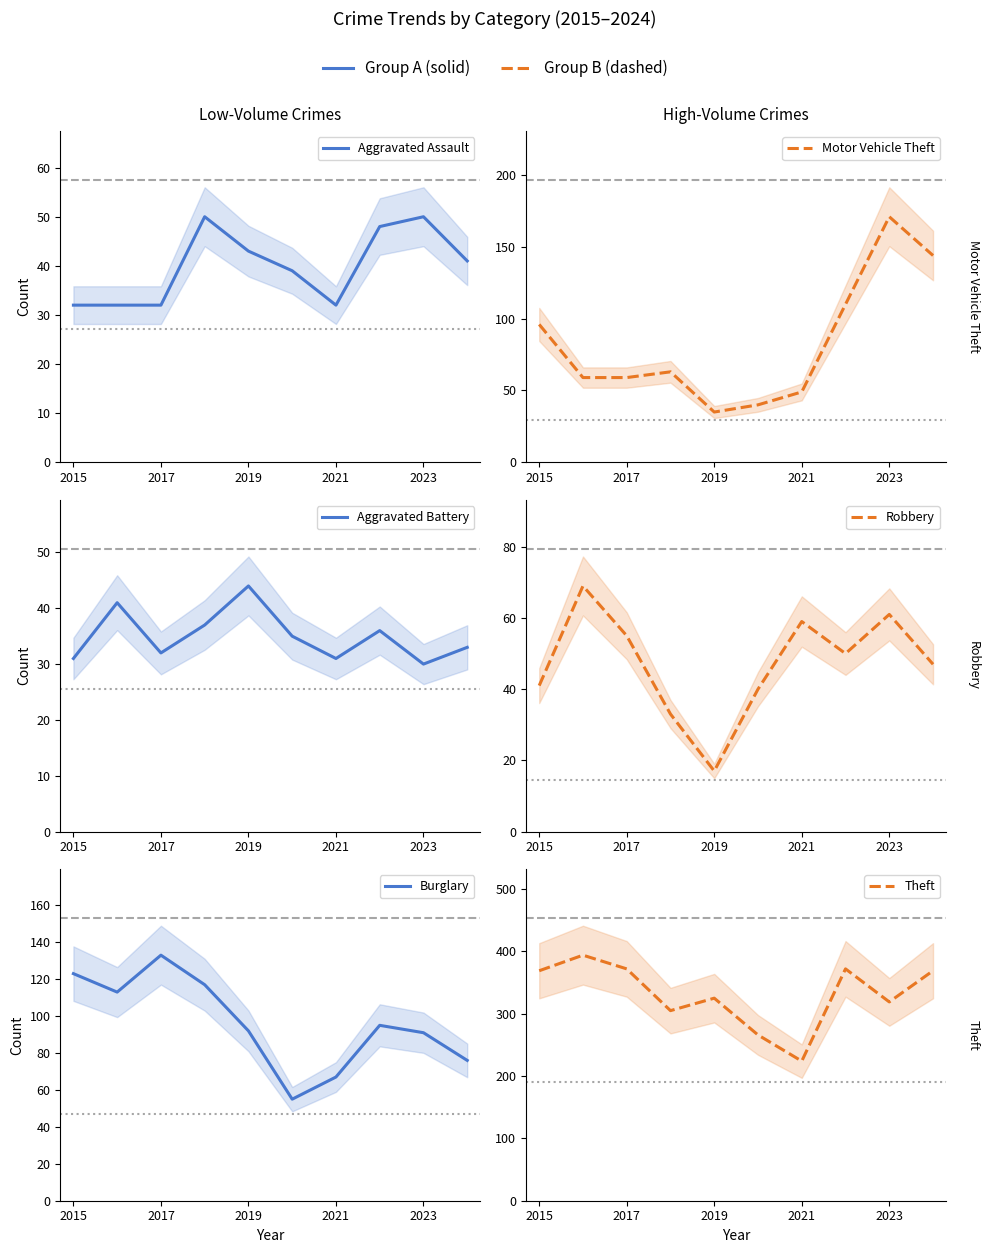

Reading right to left, list all the values displayed in this chart.

Aggravated Assault: 41	50	48	32	39	43	50	32	32	32
Motor Vehicle Theft: 144	171	110	49	40	35	63	59	59	96
Aggravated Battery: 33	30	36	31	35	44	37	32	41	31
Robbery: 47	61	50	59	40	17	33	55	69	41
Burglary: 76	91	95	67	55	92	117	133	113	123
Theft: 369	319	372	224	266	325	305	372	394	369